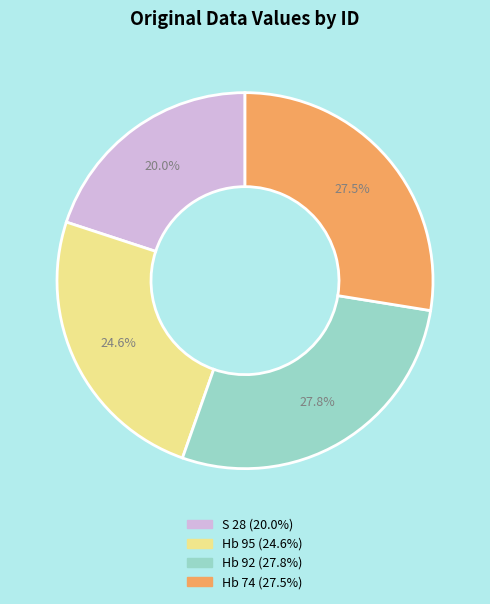

What percentage is the S 28 slice, to the nearest percent?

20%